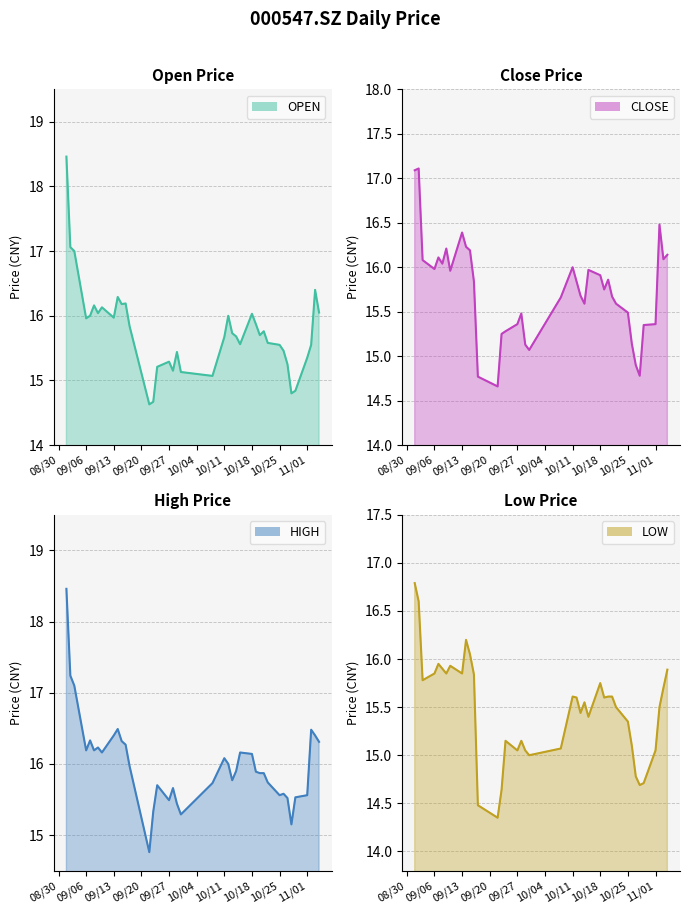

At which label does close reach its peak?

2021/09/02